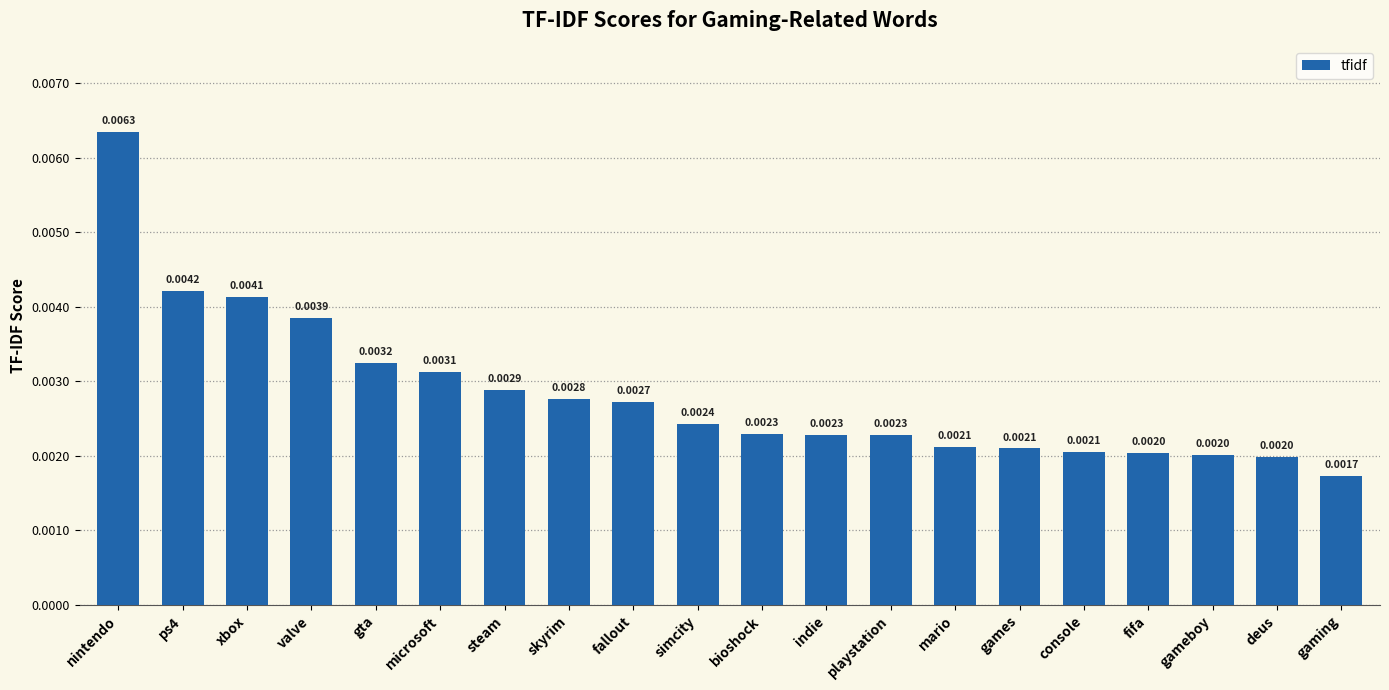

Where is the data nearest to the value 0?

gaming